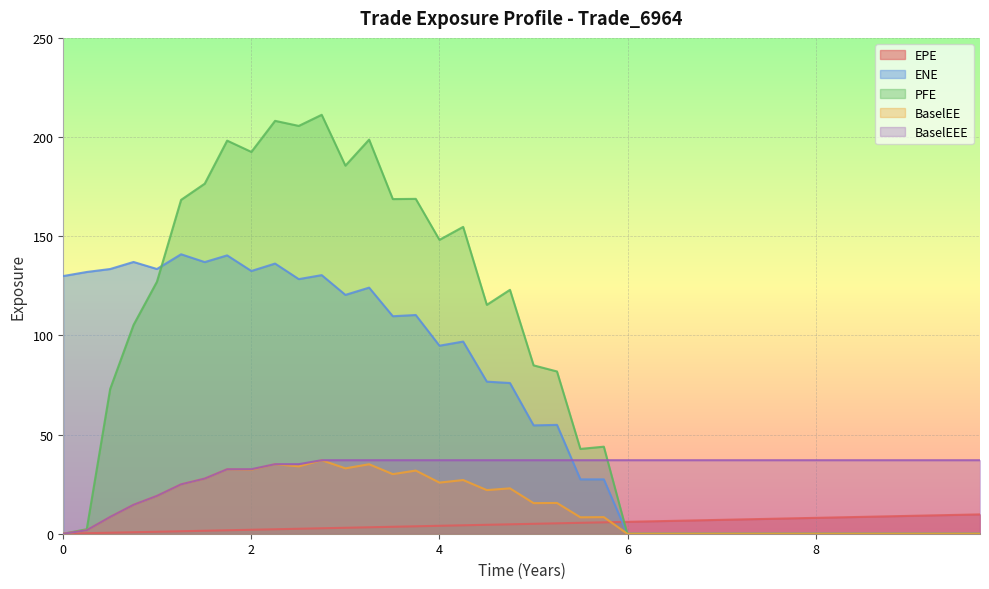

Reading left to right, list all the values displayed in this chart.

EPE: 0=0.0	0.249315=0.2	0.498421=0.5	0.747054=0.7	0.995688=1.0	1.25252=1.3	1.50411=1.5	1.74247=1.7	2.0=2.0	2.25205=2.3	2.50411=2.5	2.74795=2.7	3.0=3.0	3.25205=3.3	3.50411=3.5	3.74795=3.7	4.0=4.0	4.25205=4.3	4.50389=4.5	4.74979=4.7	5.00115=5.0	5.24979=5.2	5.49863=5.5	5.74795=5.7	5.99726=6.0	6.24658=6.2	6.50411=6.5	6.74521=6.7	6.99452=7.0	7.25205=7.3	7.50411=7.5	7.74247=7.7	8.0=8.0	8.25205=8.3	8.50389=8.5	8.74979=8.7	9.00115=9.0	9.25252=9.3	9.50411=9.5	9.74795=9.7
ENE: 0=129.9	0.249315=132.0	0.498421=133.5	0.747054=137.0	0.995688=133.5	1.25252=140.9	1.50411=137.0	1.74247=140.3	2.0=132.5	2.25205=136.2	2.50411=128.4	2.74795=130.4	3.0=120.4	3.25205=124.1	3.50411=109.7	3.74795=110.3	4.0=94.8	4.25205=96.9	4.50389=76.7	4.74979=76.0	5.00115=54.6	5.24979=54.9	5.49863=27.4	5.74795=27.4	5.99726=0.0	6.24658=0.0	6.50411=0.0	6.74521=0.0	6.99452=0.0	7.25205=0.0	7.50411=0.0	7.74247=0.0	8.0=0.0	8.25205=0.0	8.50389=0.0	8.74979=0.0	9.00115=0.0	9.25252=0.0	9.50411=0.0	9.74795=0.0
PFE: 0=0.0	0.249315=2.3	0.498421=73.0	0.747054=105.3	0.995688=127.0	1.25252=168.3	1.50411=176.5	1.74247=198.2	2.0=192.5	2.25205=208.2	2.50411=205.6	2.74795=211.2	3.0=185.6	3.25205=198.7	3.50411=168.7	3.74795=168.8	4.0=148.2	4.25205=154.7	4.50389=115.4	4.74979=123.0	5.00115=84.9	5.24979=81.8	5.49863=42.8	5.74795=43.9	5.99726=0.0	6.24658=0.0	6.50411=0.0	6.74521=0.0	6.99452=0.0	7.25205=0.0	7.50411=0.0	7.74247=0.0	8.0=0.0	8.25205=0.0	8.50389=0.0	8.74979=0.0	9.00115=0.0	9.25252=0.0	9.50411=0.0	9.74795=0.0
BaselEE: 0=0.0	0.249315=1.8	0.498421=8.5	0.747054=14.6	0.995688=19.1	1.25252=24.9	1.50411=27.8	1.74247=32.5	2.0=32.3	2.25205=35.1	2.50411=34.0	2.74795=37.1	3.0=33.0	3.25205=35.0	3.50411=30.0	3.74795=31.8	4.0=25.8	4.25205=27.1	4.50389=22.0	4.74979=22.9	5.00115=15.4	5.24979=15.5	5.49863=8.3	5.74795=8.4	5.99726=0.0	6.24658=0.0	6.50411=0.0	6.74521=0.0	6.99452=0.0	7.25205=0.0	7.50411=0.0	7.74247=0.0	8.0=0.0	8.25205=0.0	8.50389=0.0	8.74979=0.0	9.00115=0.0	9.25252=0.0	9.50411=0.0	9.74795=0.0
BaselEEE: 0=0.0	0.249315=1.8	0.498421=8.5	0.747054=14.6	0.995688=19.1	1.25252=24.9	1.50411=27.8	1.74247=32.5	2.0=32.5	2.25205=35.1	2.50411=35.1	2.74795=37.1	3.0=37.1	3.25205=37.1	3.50411=37.1	3.74795=37.1	4.0=37.1	4.25205=37.1	4.50389=37.1	4.74979=37.1	5.00115=37.1	5.24979=37.1	5.49863=37.1	5.74795=37.1	5.99726=37.1	6.24658=37.1	6.50411=37.1	6.74521=37.1	6.99452=37.1	7.25205=37.1	7.50411=37.1	7.74247=37.1	8.0=37.1	8.25205=37.1	8.50389=37.1	8.74979=37.1	9.00115=37.1	9.25252=37.1	9.50411=37.1	9.74795=37.1